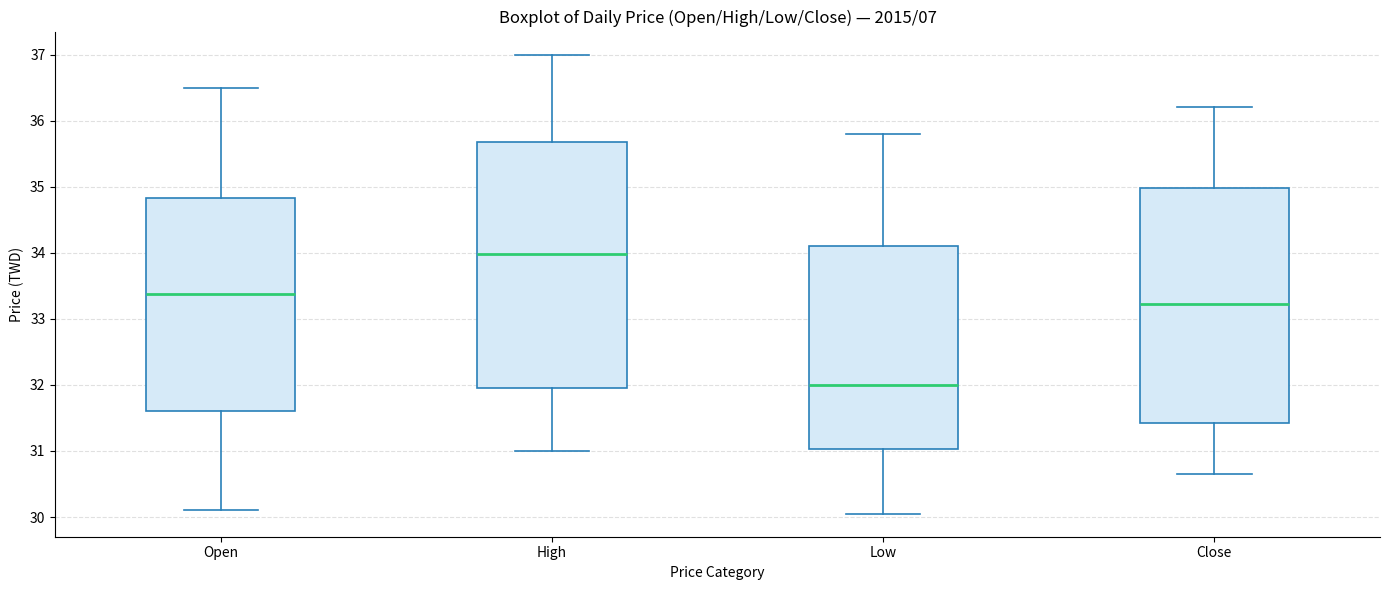

Reading left to right, read every box against the y-axis: the position of its median line, the range the box covers, and the ends of its whiskers. The values are not printed on the chart, so give them approximately, as read against the axis.

Open: median 33.4, box 31.6 to 34.8, whiskers 30.1 to 36.5
High: median 34.0, box 32.0 to 35.7, whiskers 31.0 to 37.0
Low: median 32.0, box 31.0 to 34.1, whiskers 30.1 to 35.8
Close: median 33.2, box 31.4 to 35.0, whiskers 30.7 to 36.2